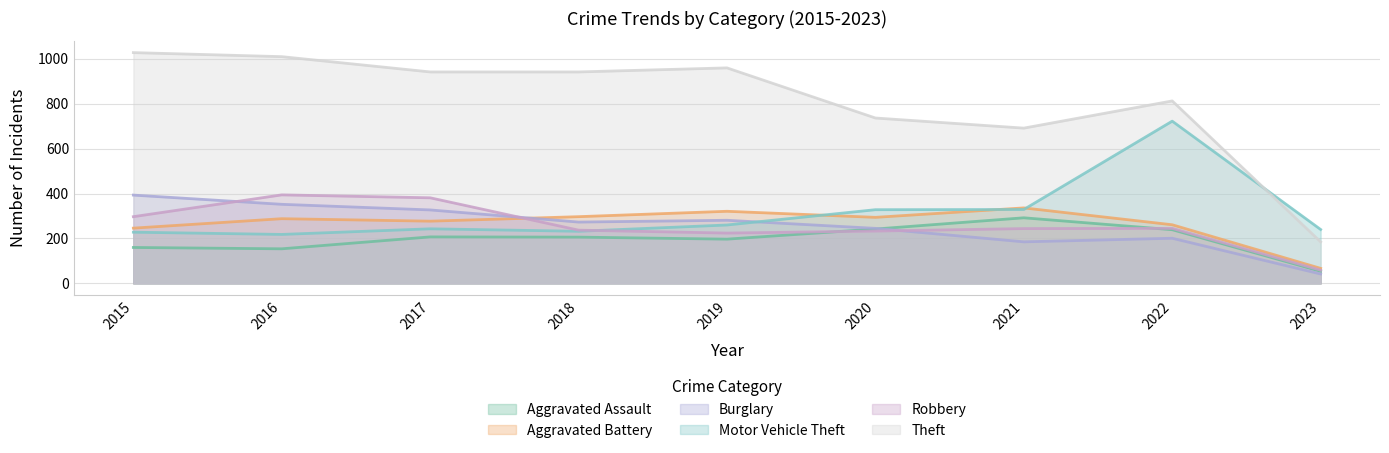

At which label does Burglary first exceed 273?

2015